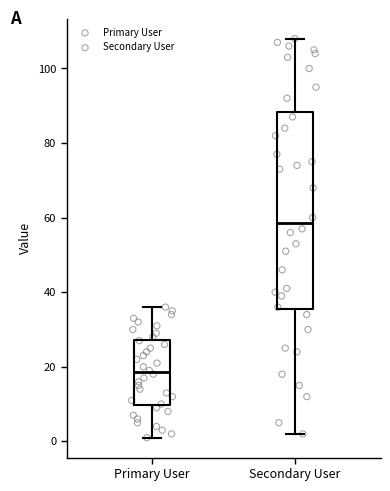

Which box is the tallest, from its lower edge to its upper edge?

Secondary User